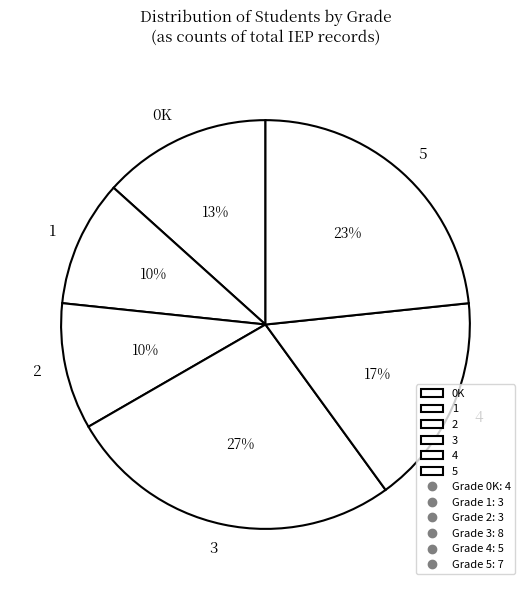

Is the sum of 1 and 2 greater than half?

No